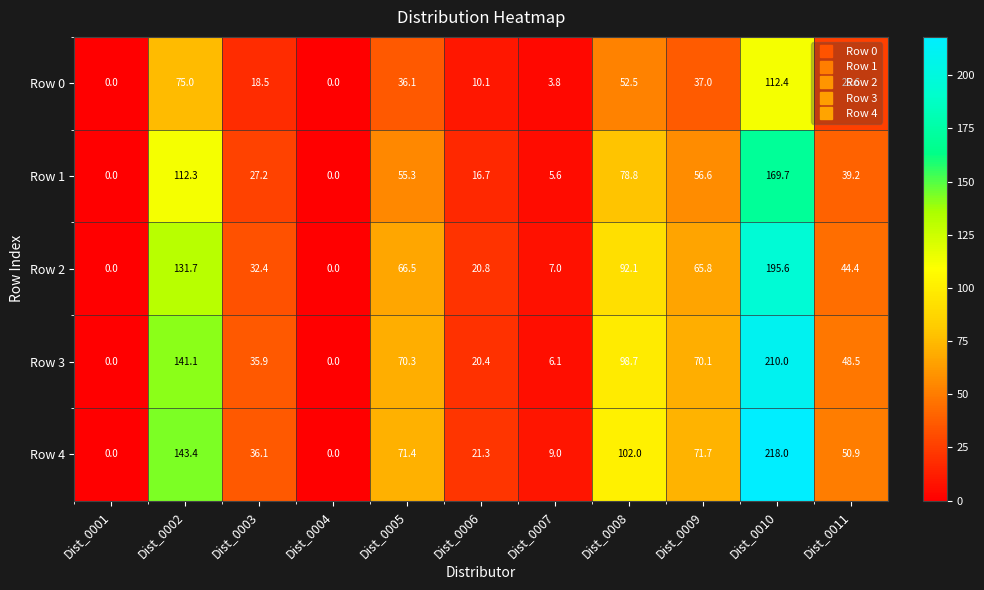

What is the difference between the maximum and minimum values in the Row 0 series?

112.4